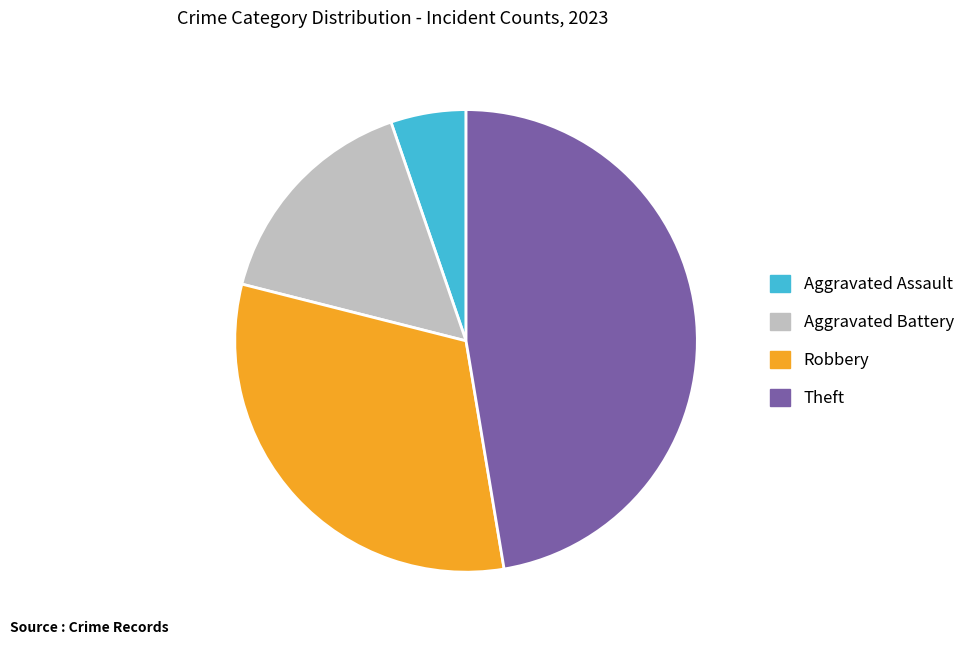

Which has a higher value, Theft or Aggravated Battery?

Theft